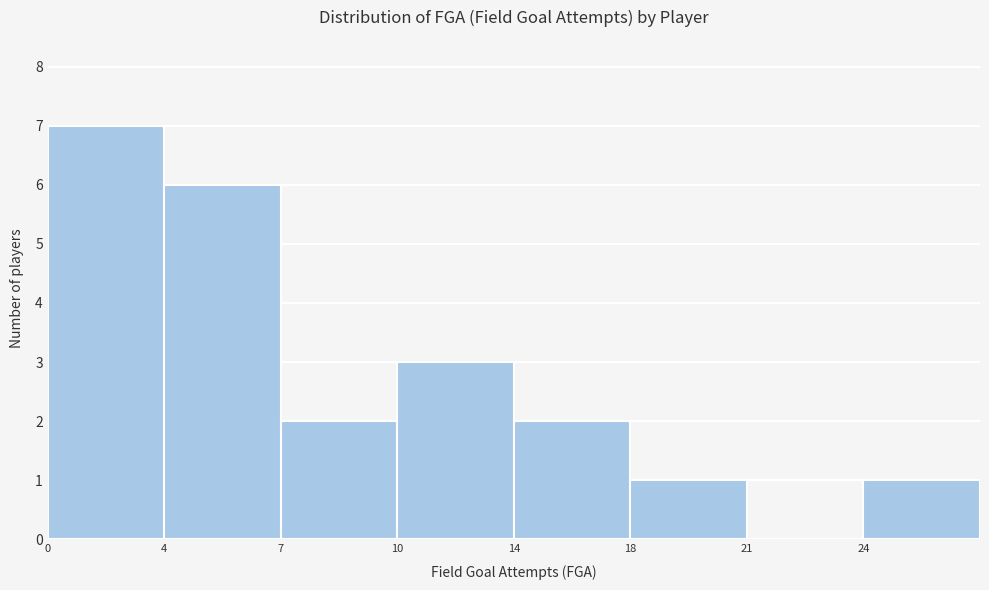

Reading right to left, list all the values displayed in this chart.

24=1	21=0	18=1	14=2	10=3	7=2	4=6	0=7